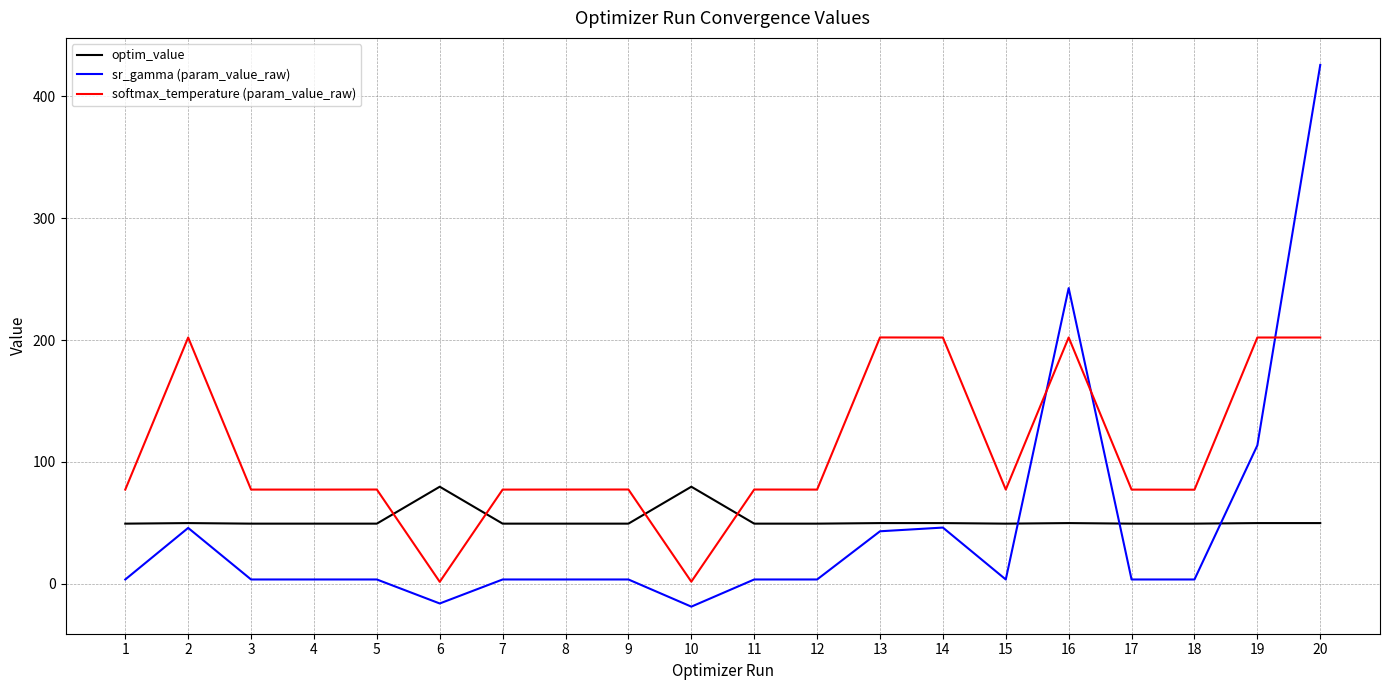

How many times do softmax_temperature (param_value_raw) and sr_gamma (param_value_raw) cross each other?

3